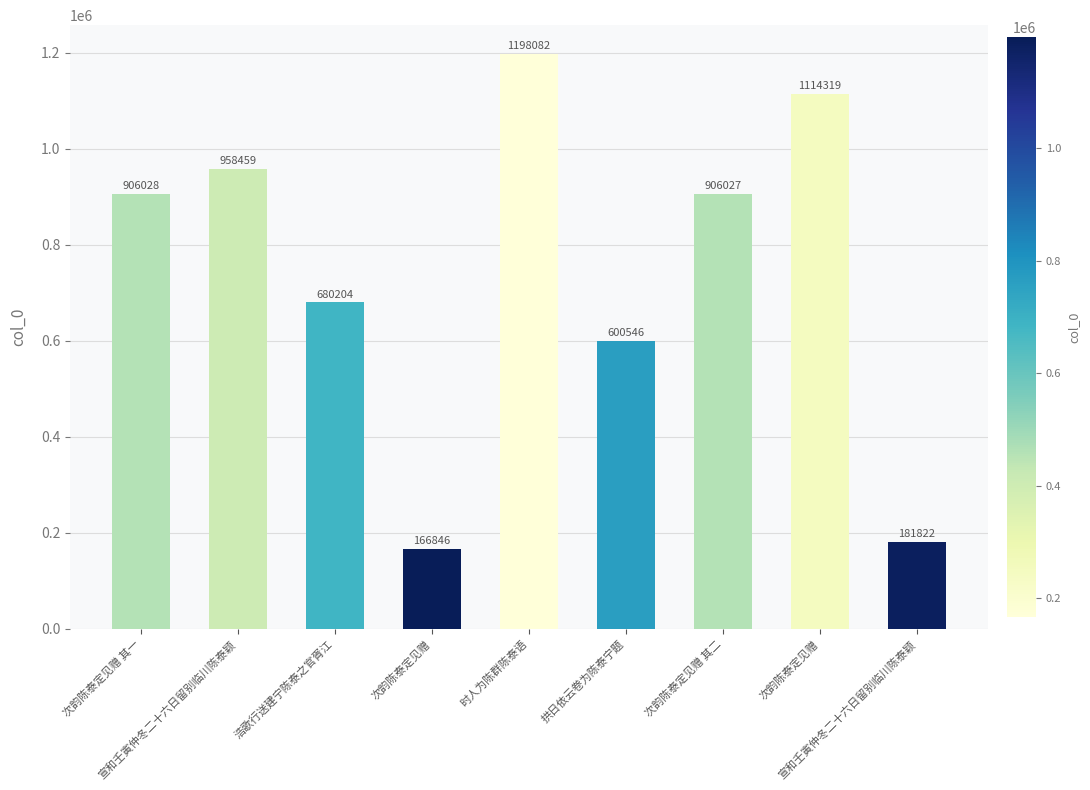

What is the value of the 1st bar from the left?

906028